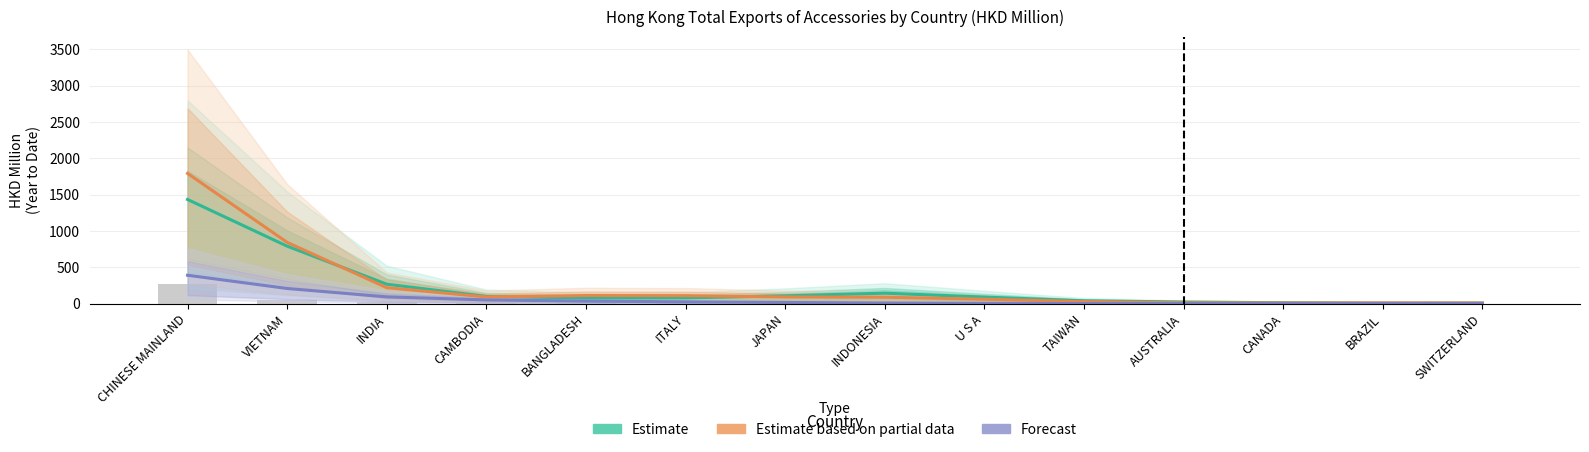

Which series has the largest range (max minus min)?

Estimate based on partial data